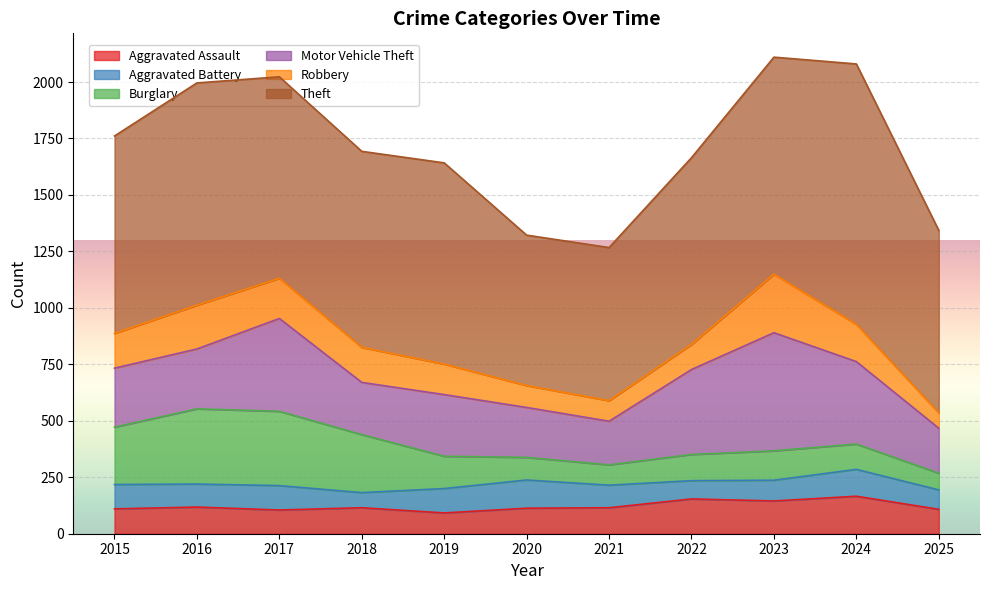

Is the value of Robbery at 2025 greater than the value of Aggravated Battery at 2017?

No